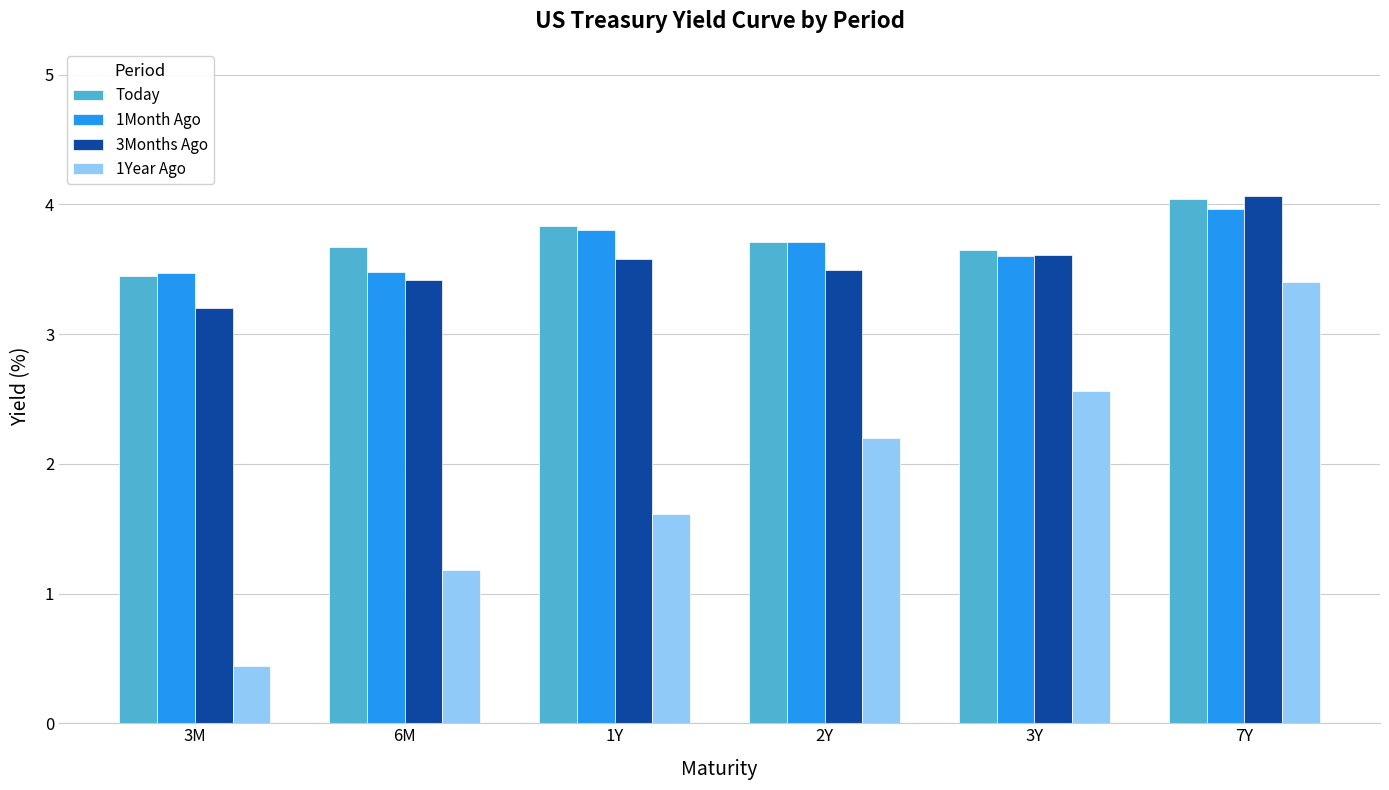

What is the maximum value for 1Month Ago?

4.0